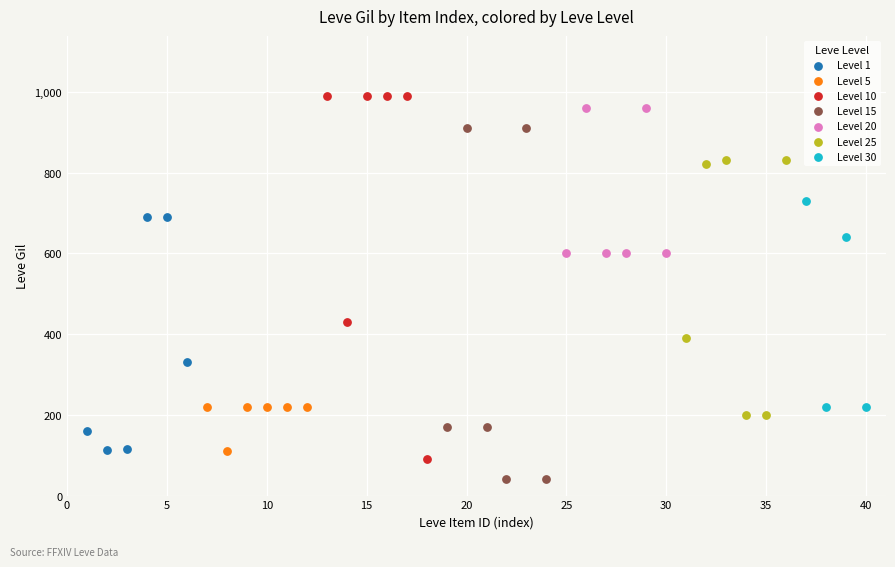

Which series has the widest spread of Y values?

Level 10